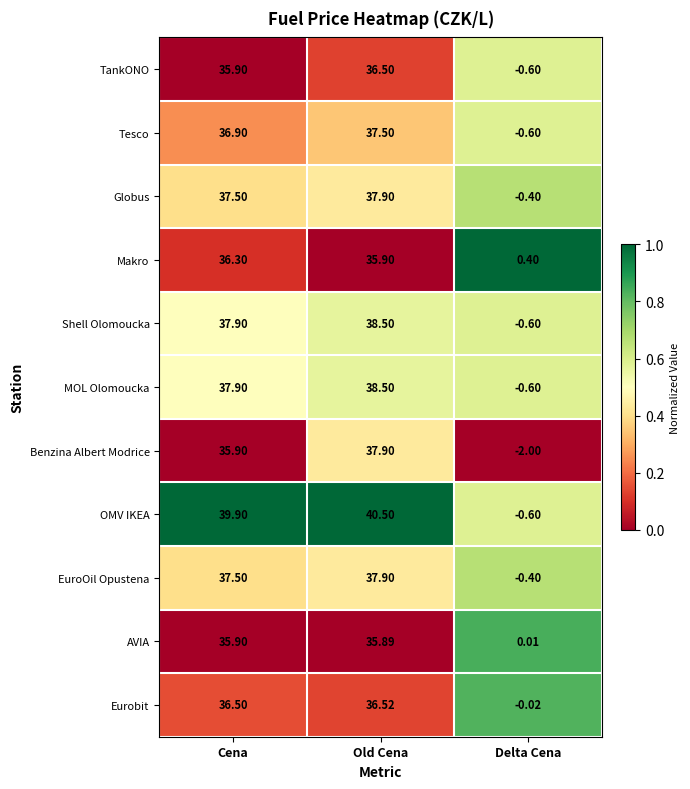

At which category is the sum across all series the highest?

Old Cena